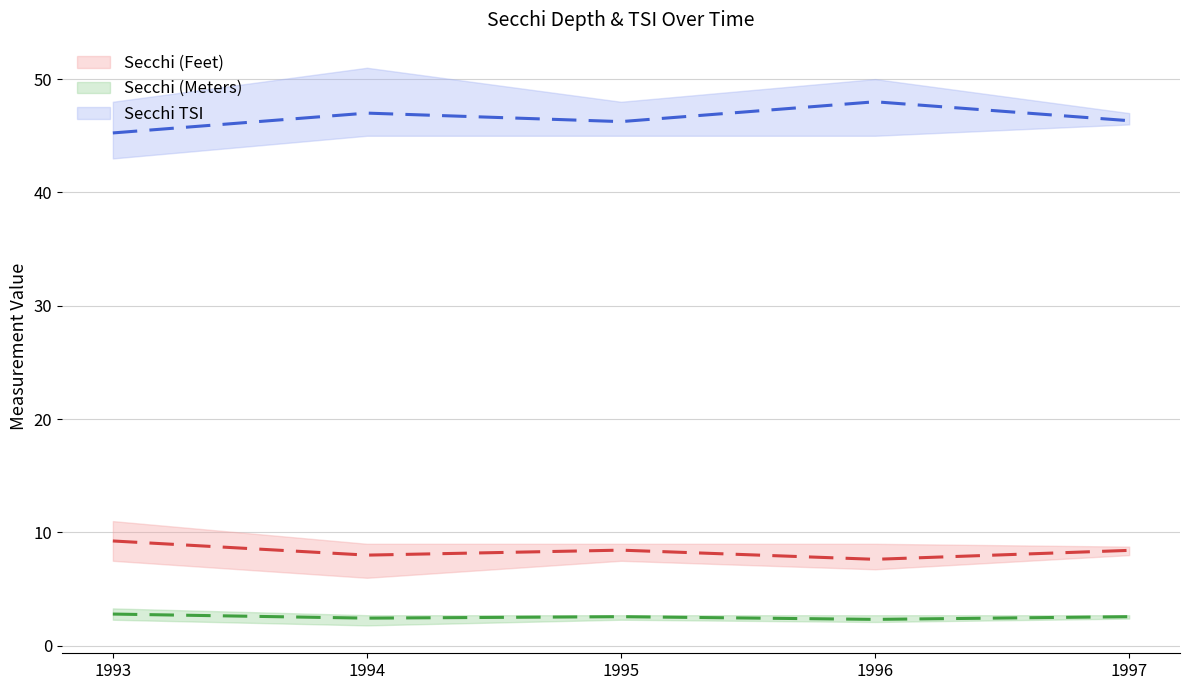

How many interior local valleys does the Secchi (Feet) series have?

2